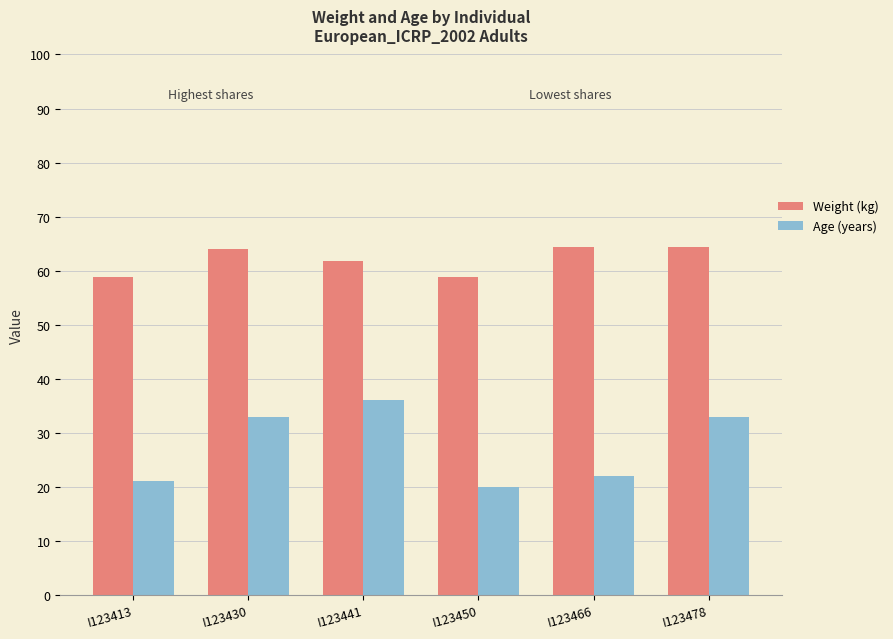

Rank the series by their average value, from lowest to highest.

Age (years), Weight (kg)